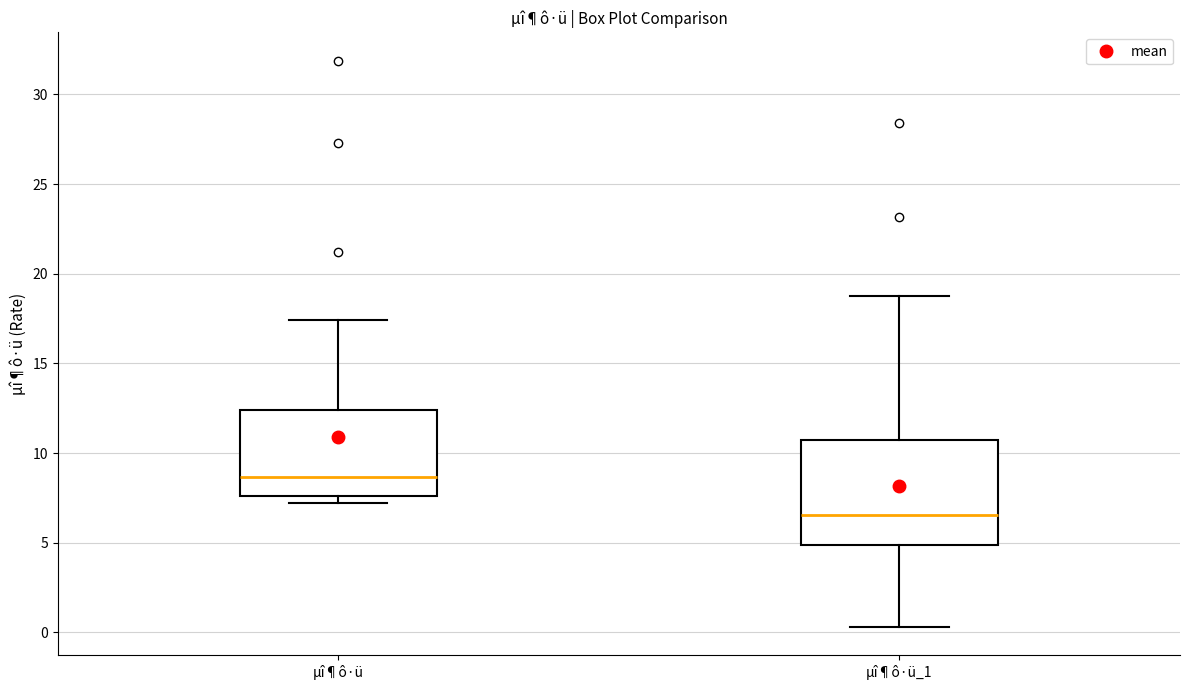

Reading left to right, read every box against the y-axis: the position of its median line, the range the box covers, and the ends of its whiskers. The values are not printed on the chart, so give them approximately, as read against the axis.

µî¶ô·ü: median 8.5, box 7.5 to 12.5, whiskers 7.0 to 17.5
µî¶ô·ü_1: median 6.5, box 5.0 to 10.5, whiskers 0.5 to 18.5